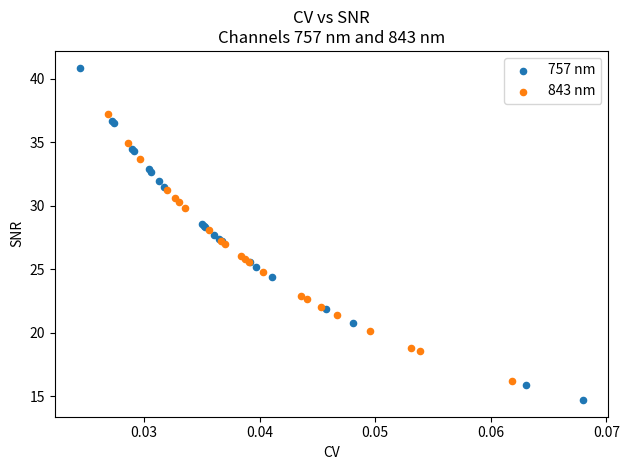

What are all the series names shown in the legend?

757 nm, 843 nm